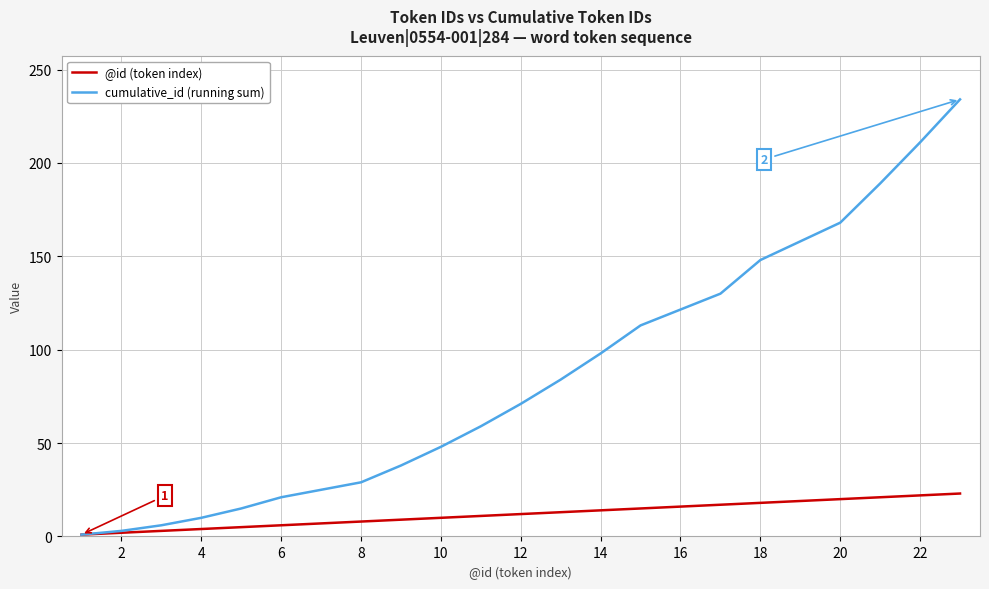

What is the highest value of the cumulative_id (running sum) series?

234